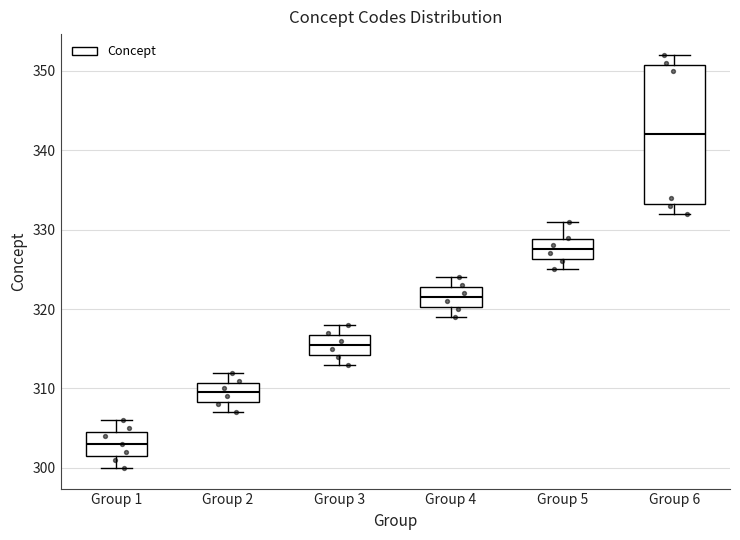

Which box's median line is the lowest?

Group 1